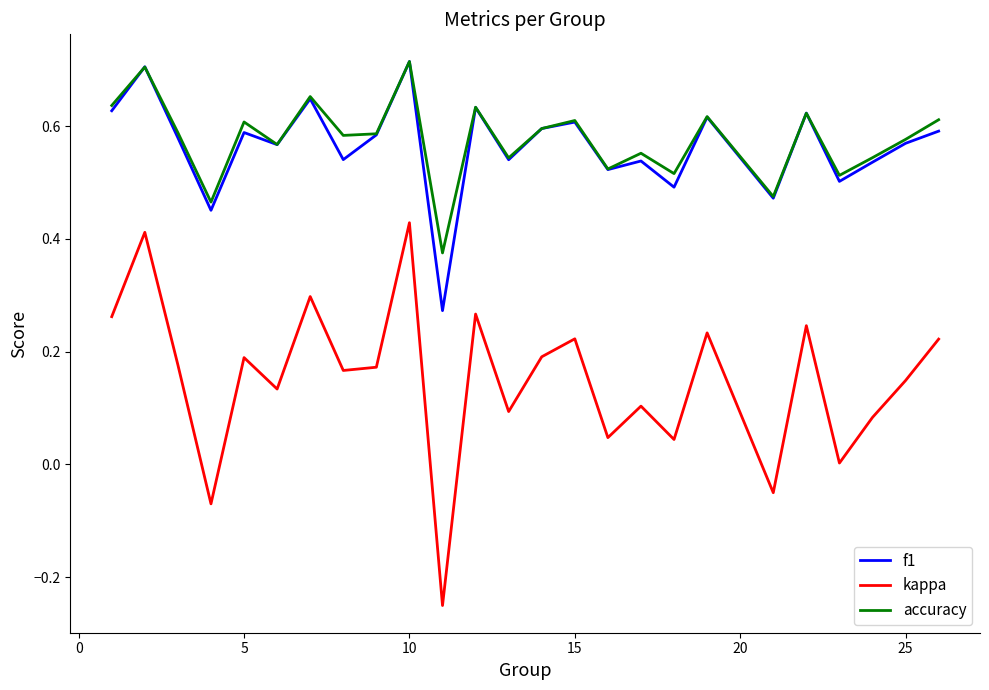

True or false: kappa and accuracy intersect in this chart.

False